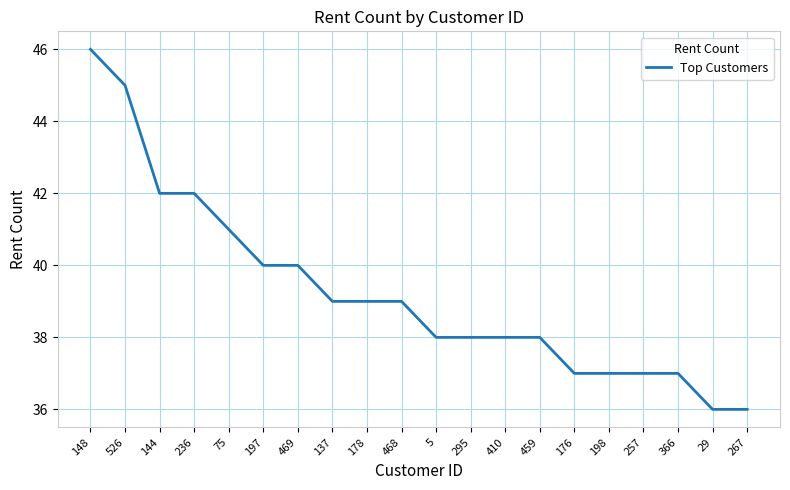

What is the difference between the maximum and minimum values?

10